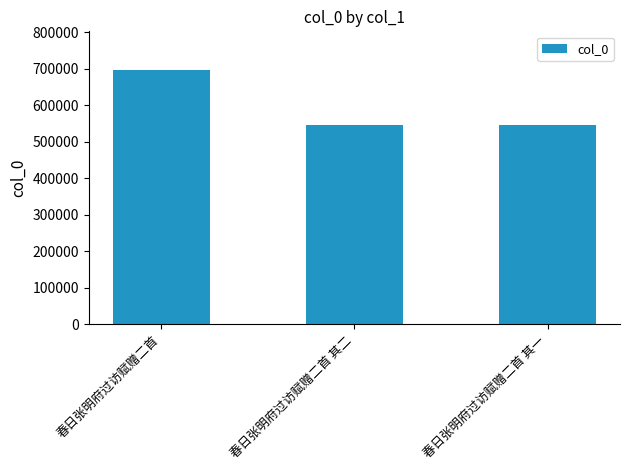

What is the ratio of the value at 春日张明府过访赋赠二首 其二 to the value at 春日张明府过访赋赠二首?

0.8